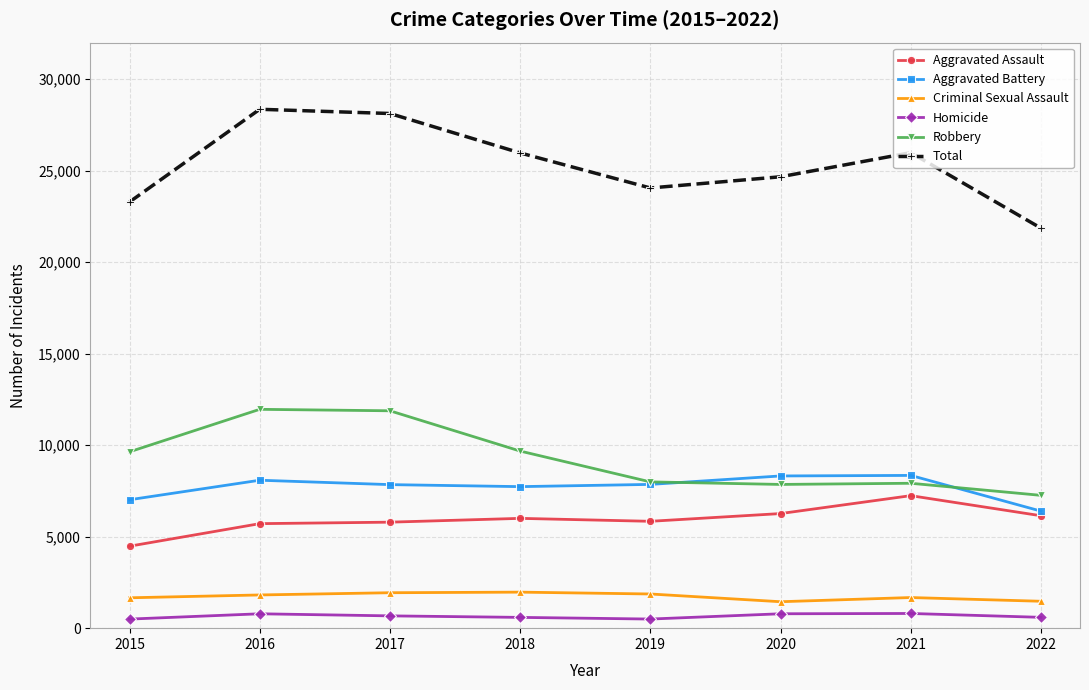

What is the difference between the second highest and second lowest values in the Criminal Sexual Assault series?

467